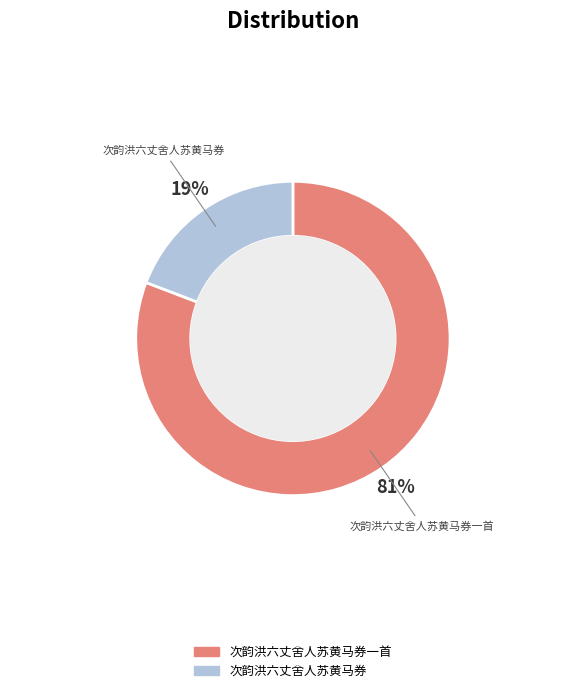

To the nearest percent, what is the average slice percentage?

50%